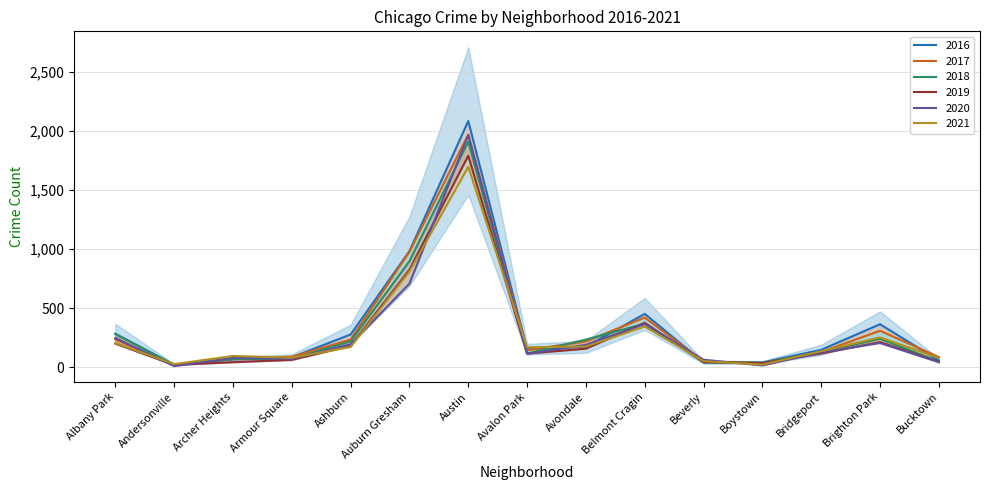

Does the chart display data point markers on the line(s)?

No